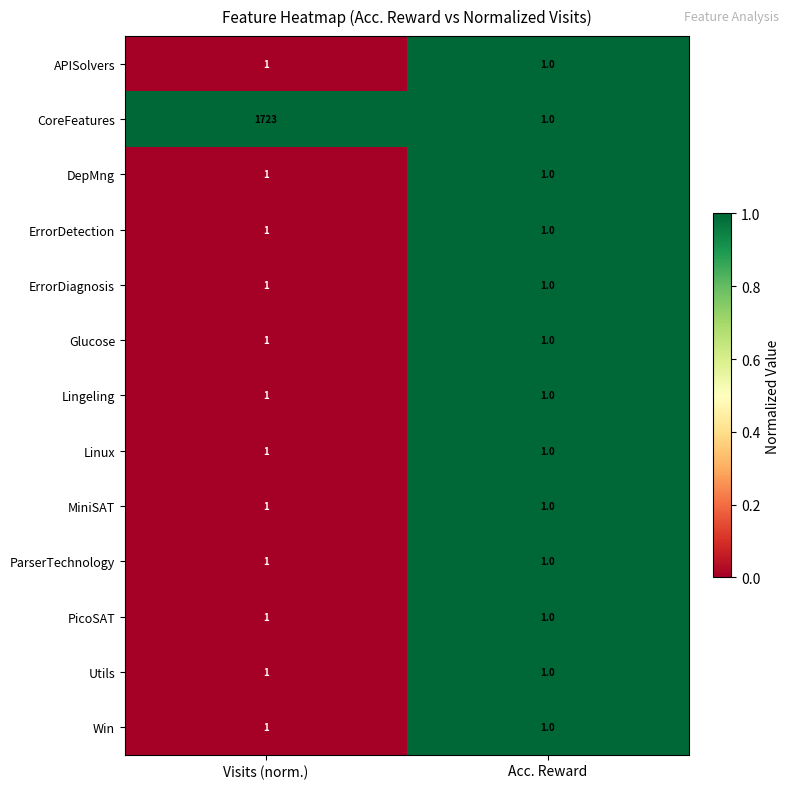

At which category is the sum across all series the highest?

Visits (norm.)